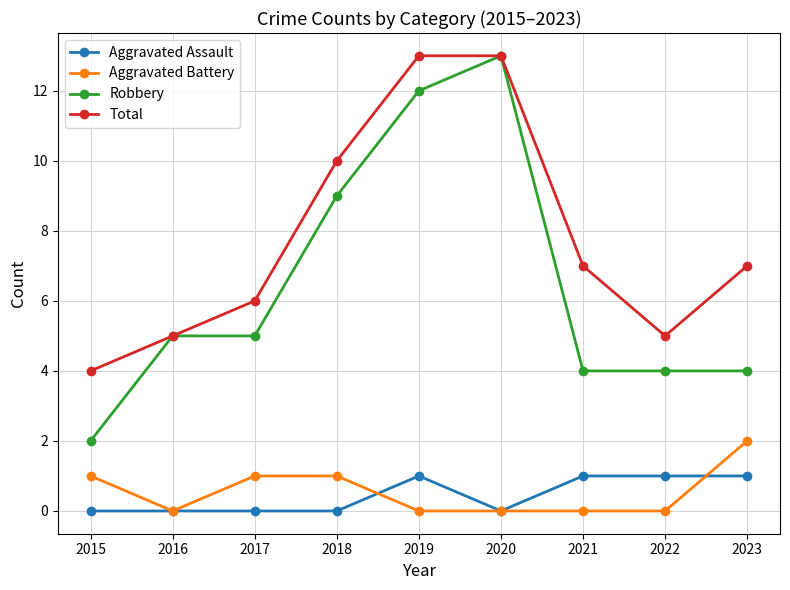

True or false: Total has more than 1 interior local peaks.

False